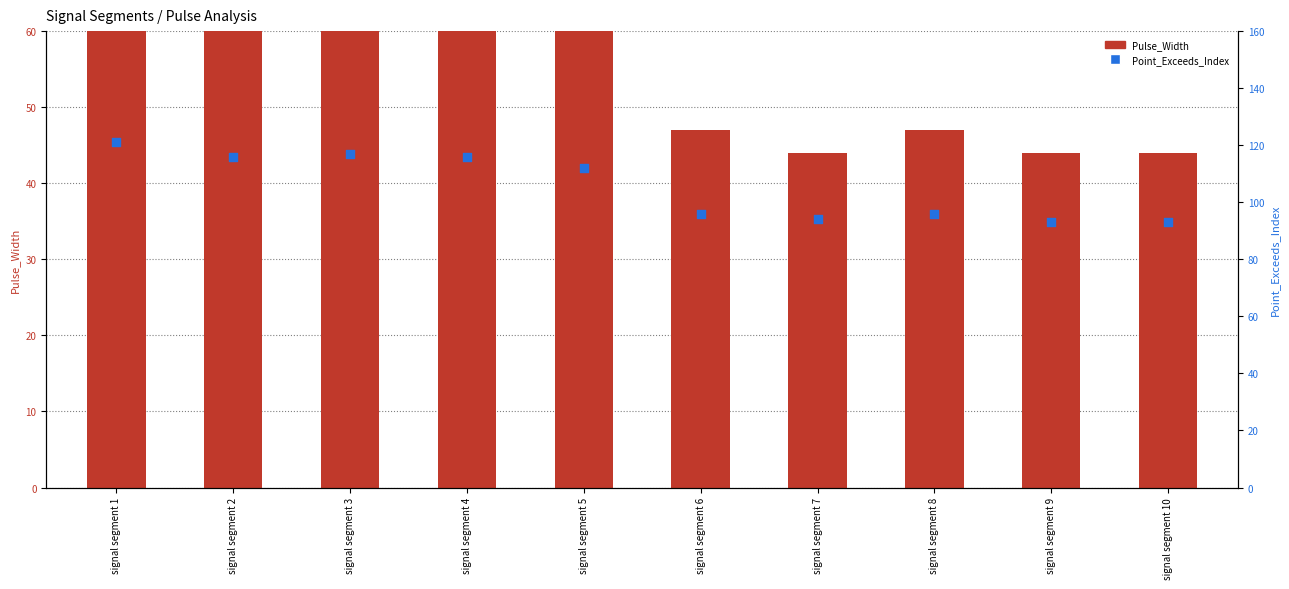

At how many categories does at least one series exceed 70?

10